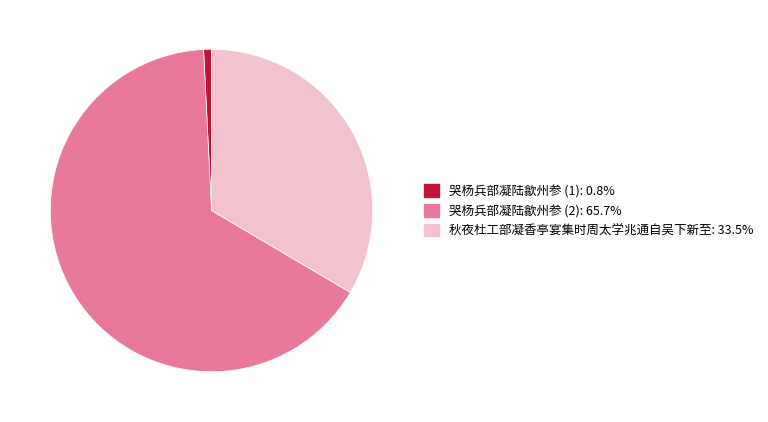

Does any single category account for the majority?

Yes